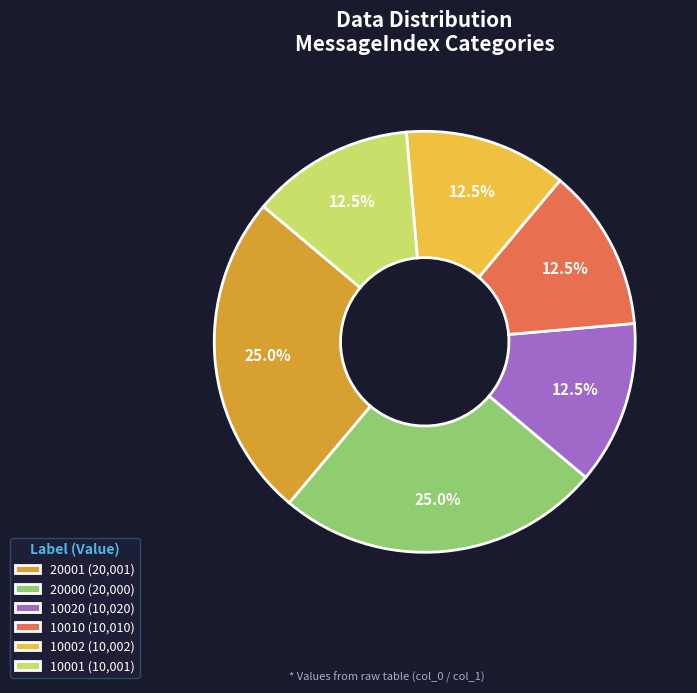

To the nearest percent, what is the difference between the largest and smallest slice percentages?

12%